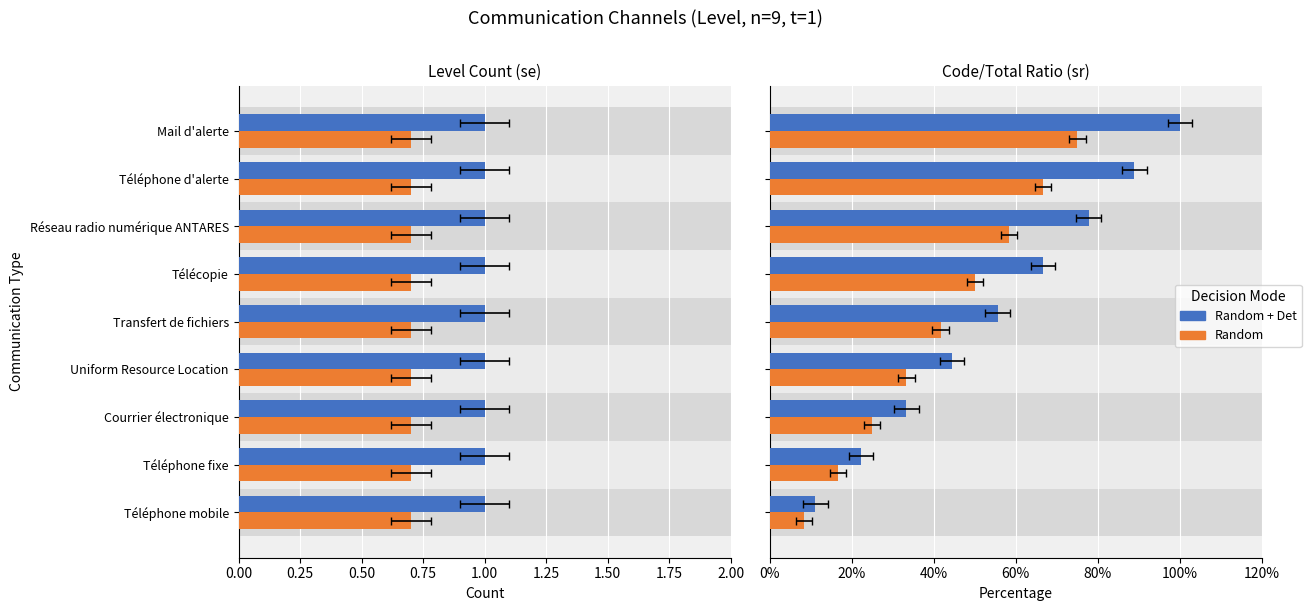

Which series has the widest spread of values?

Random + Det